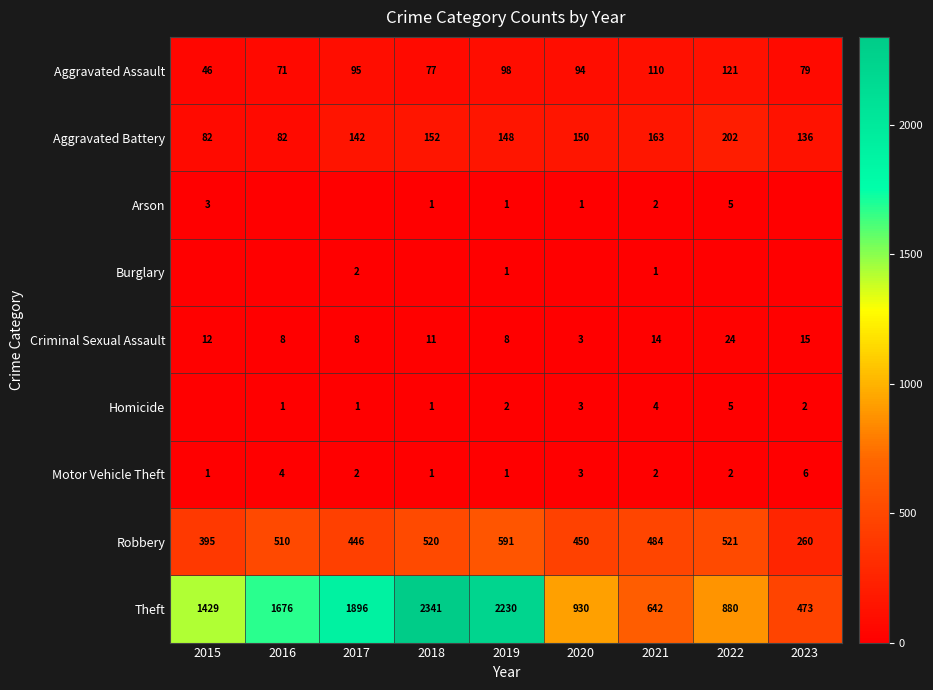

Is it true that Motor Vehicle Theft equals 11 at 2023?

False